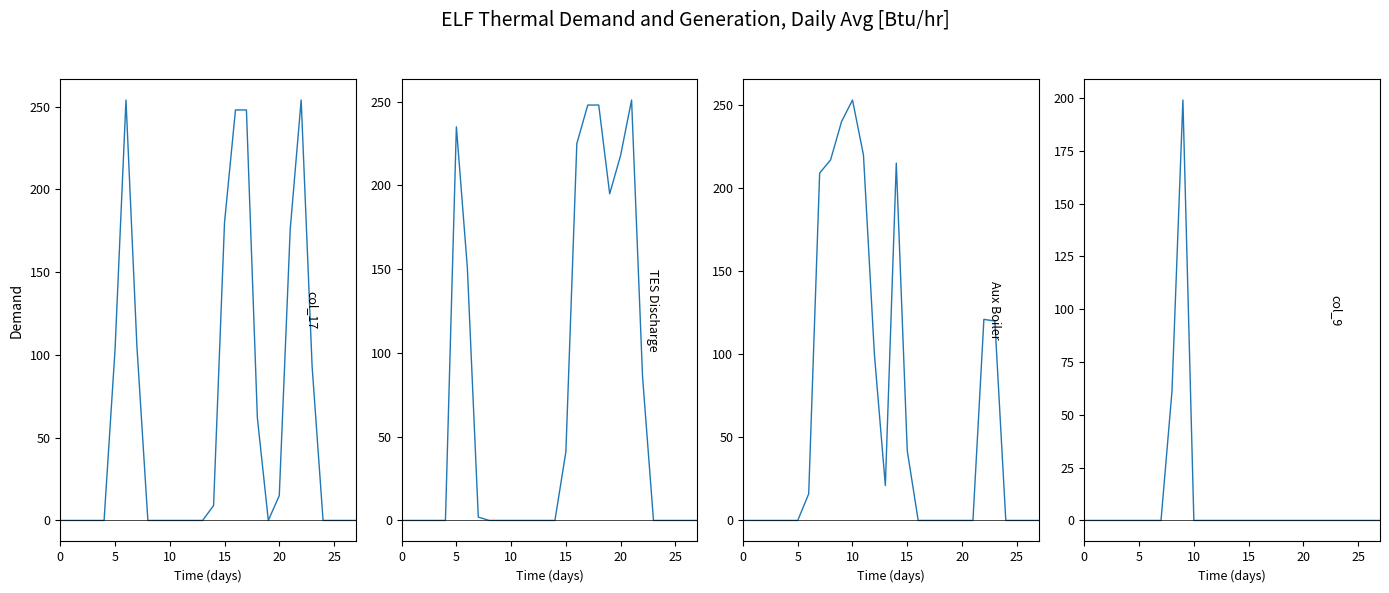

List the series in order of their peak value, highest first.

col_17, col_11, col_18, col_9